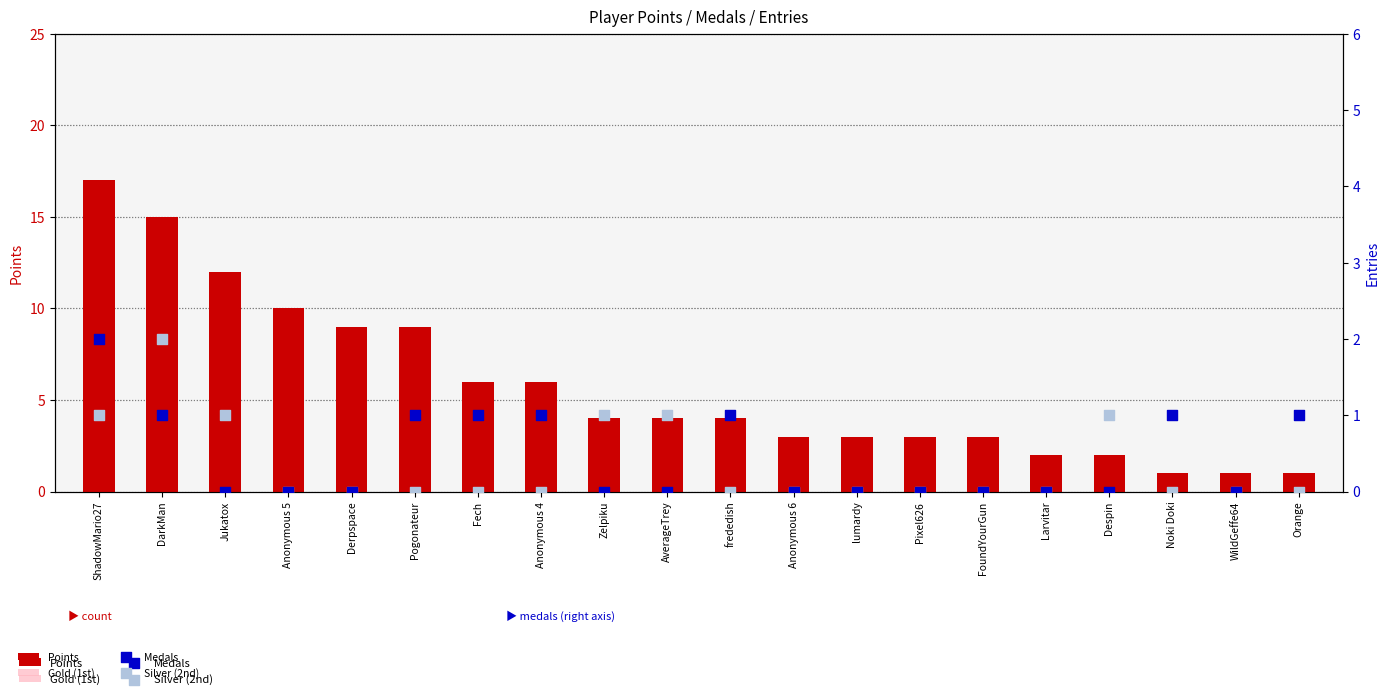

Which series reaches the minimum Y coordinate?

Gold (1st)